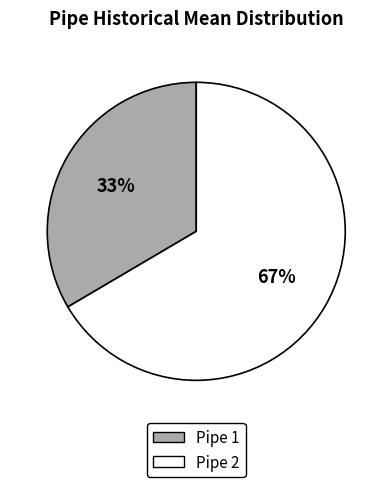

Is the sum of Pipe 1 and Pipe 2 greater than half?

Yes